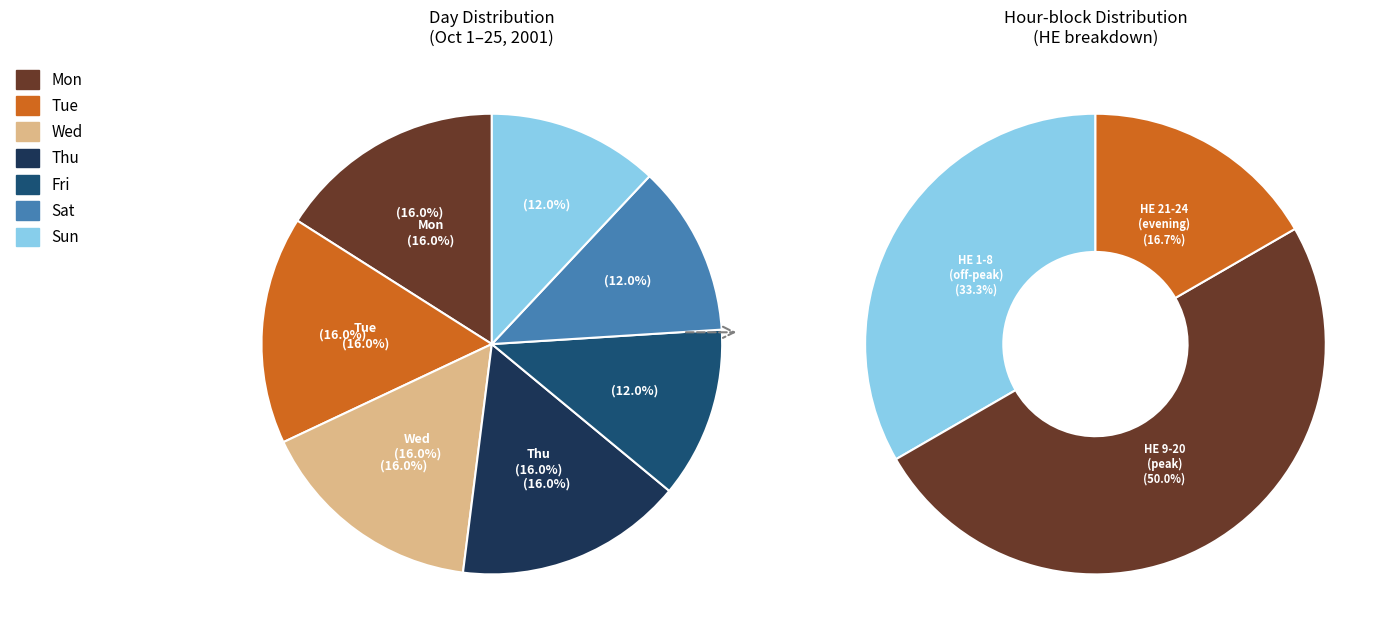

Count the number of slices in the pie.

7